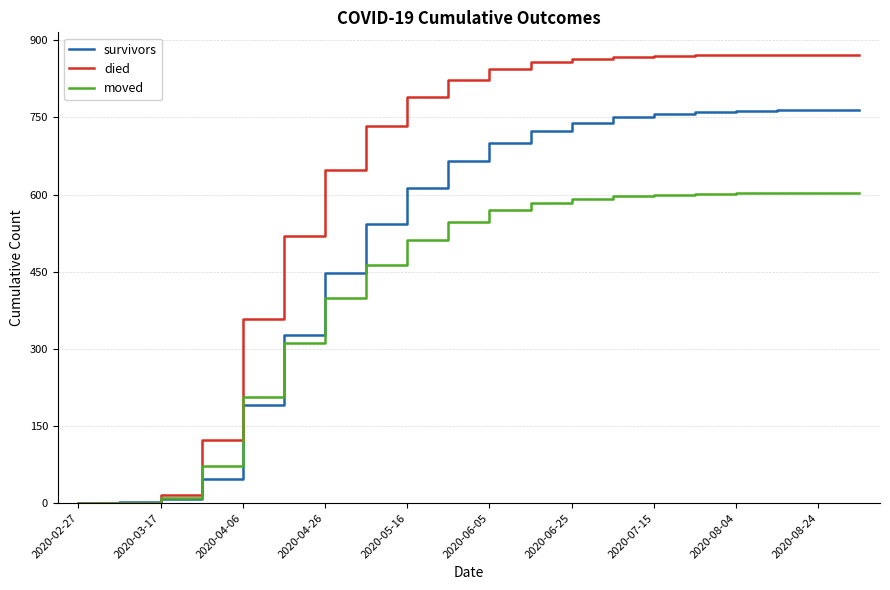

List the series in order of their peak value, lowest first.

moved, survivors, died